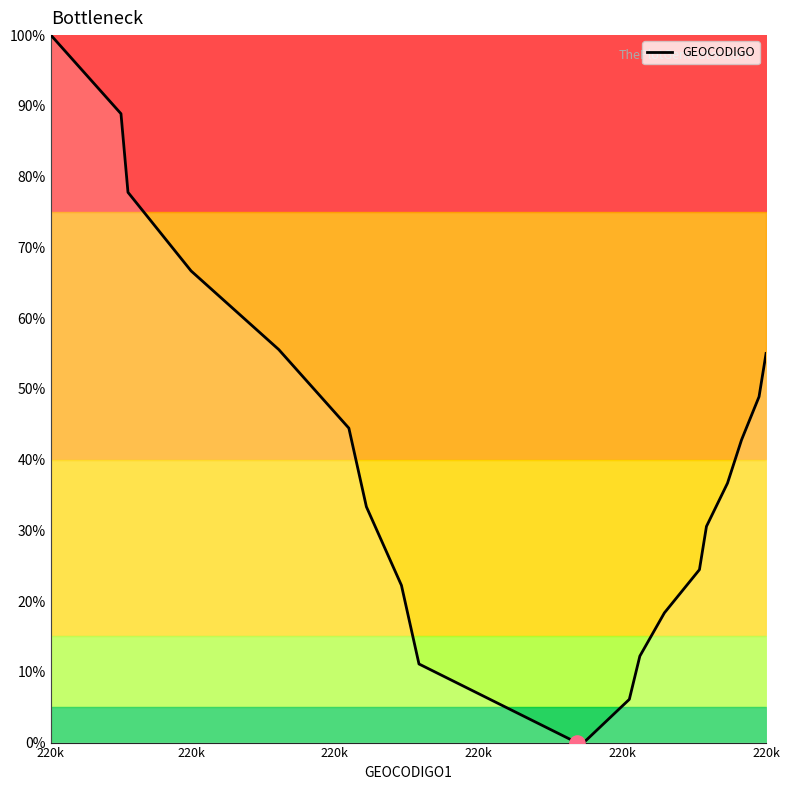

What is the difference between the maximum and minimum values?

100.0